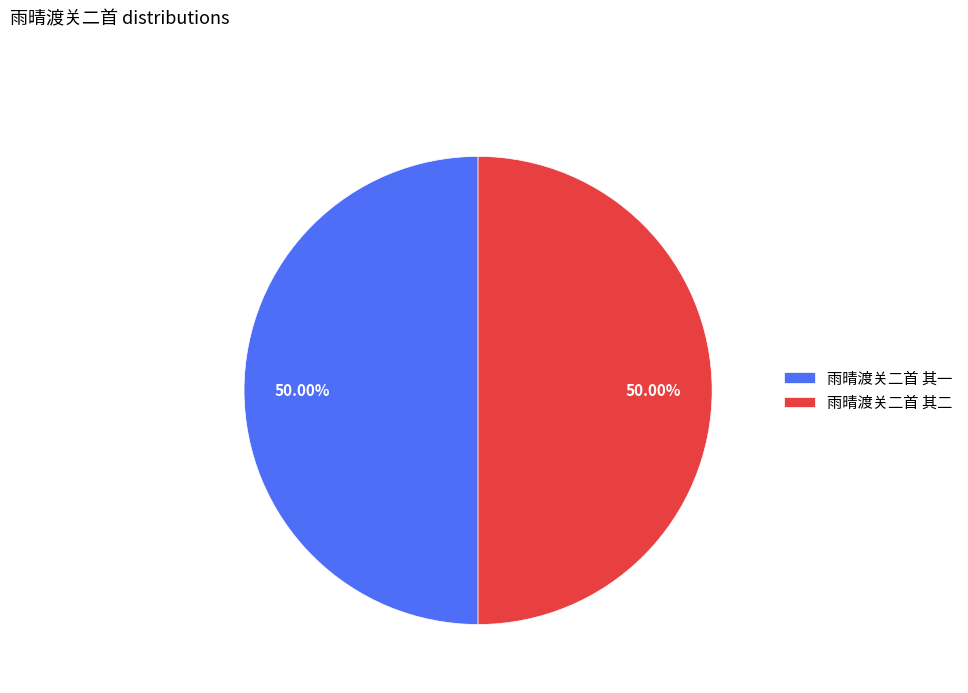

Approximately how many times larger is the value at 雨晴渡关二首 其二 compared to 雨晴渡关二首 其一?

1.0